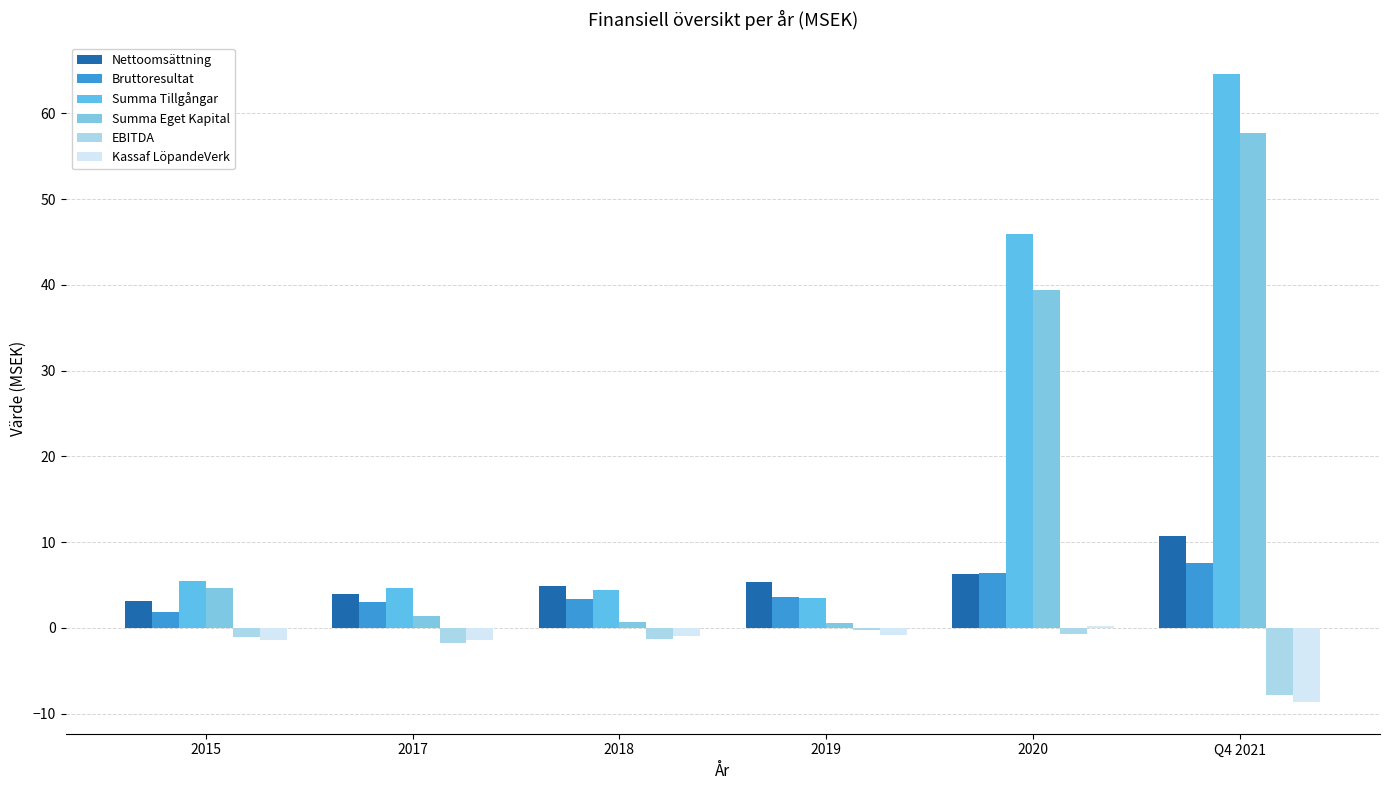

Rank the categories by Summa Tillgångar value from highest to lowest.

Q4 2021, 2020, 2015, 2017, 2018, 2019